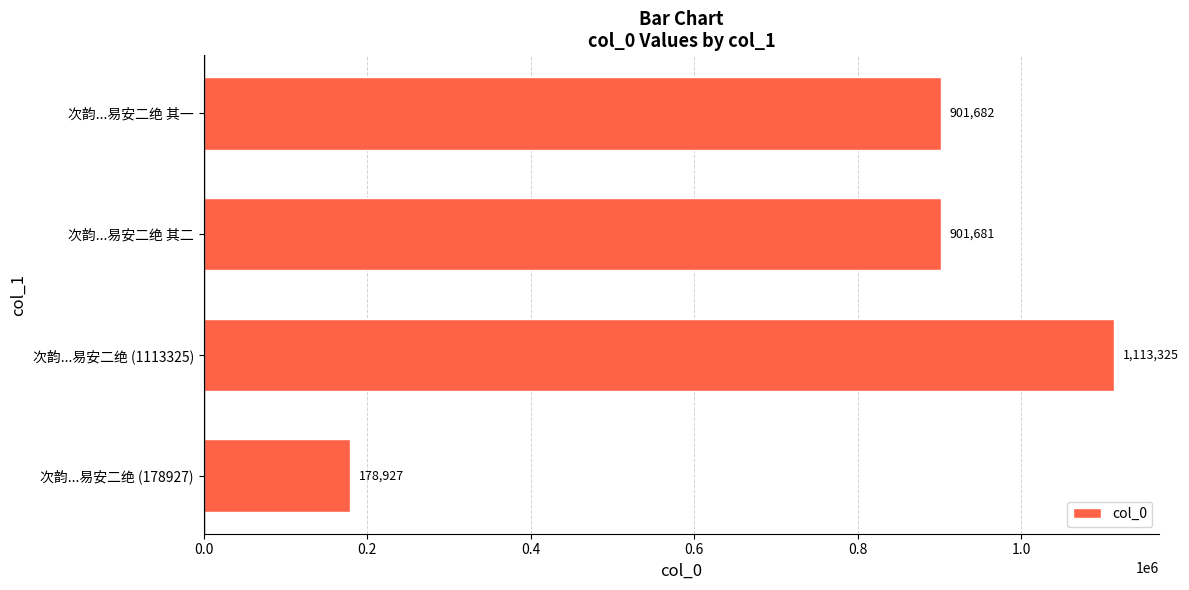

What is the difference between the second highest and minimum values?

722755